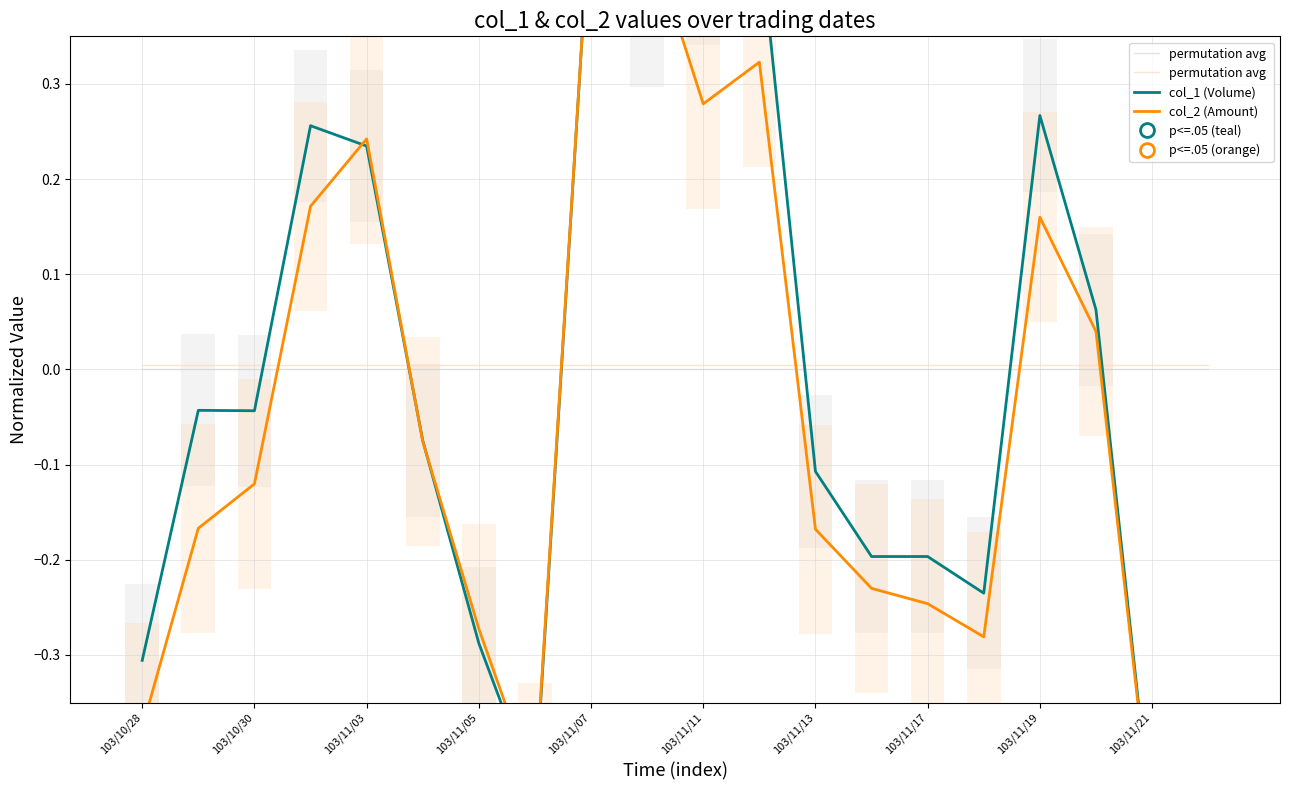

Which series ends up on top after the final intersection of col_1 (Volume) and col_2 (Amount)?

col_1 (Volume)